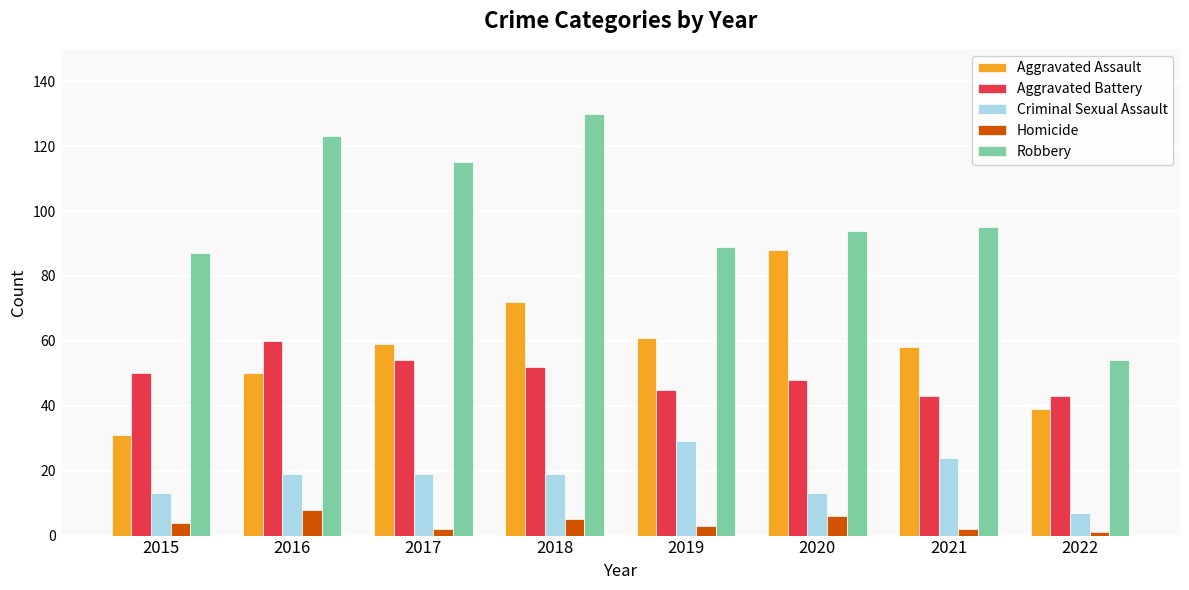

How many values in the Homicide series are below 4?

4